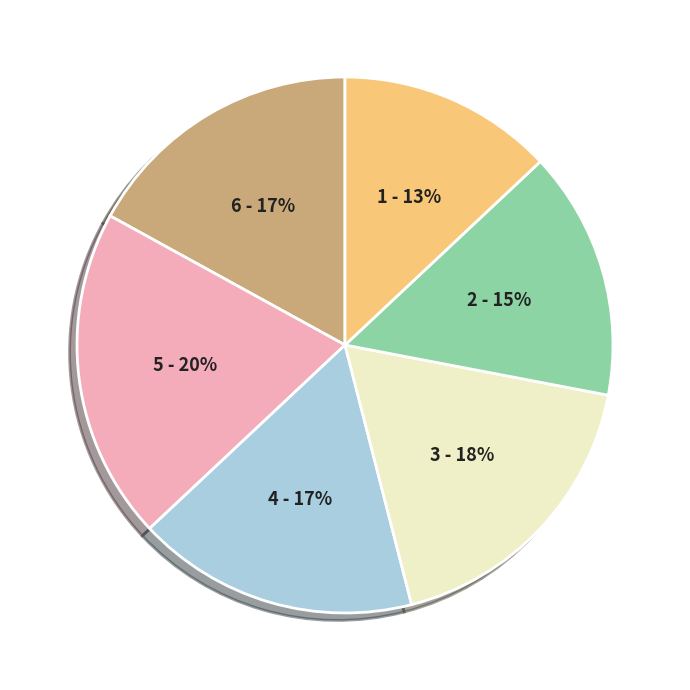

To the nearest percent, what is the difference between the largest and smallest slice percentages?

7%